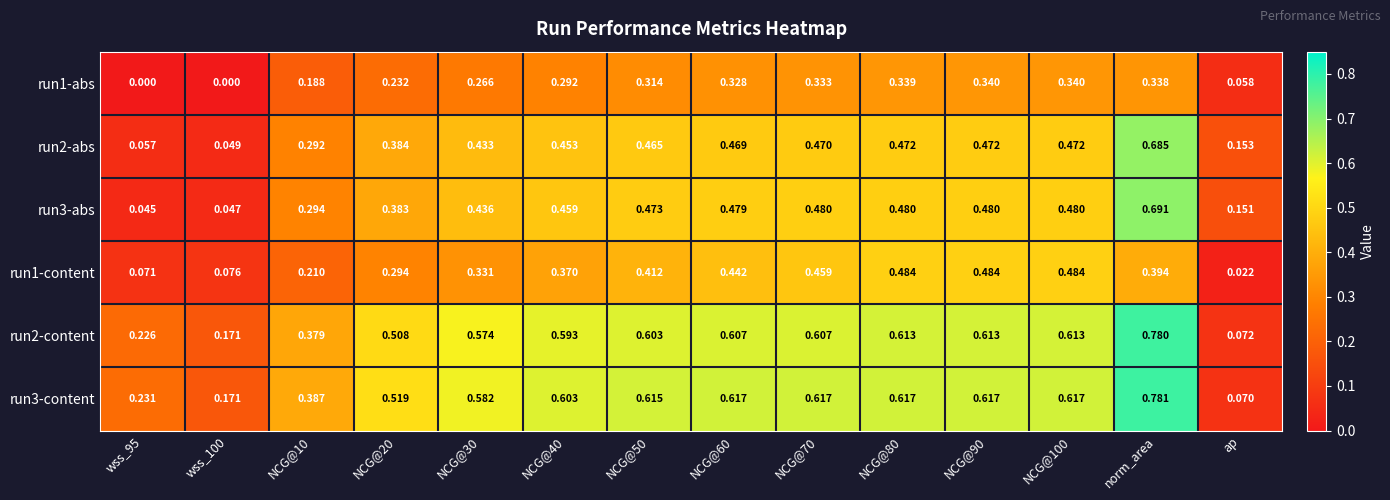

How many distinct data groups are displayed?

6